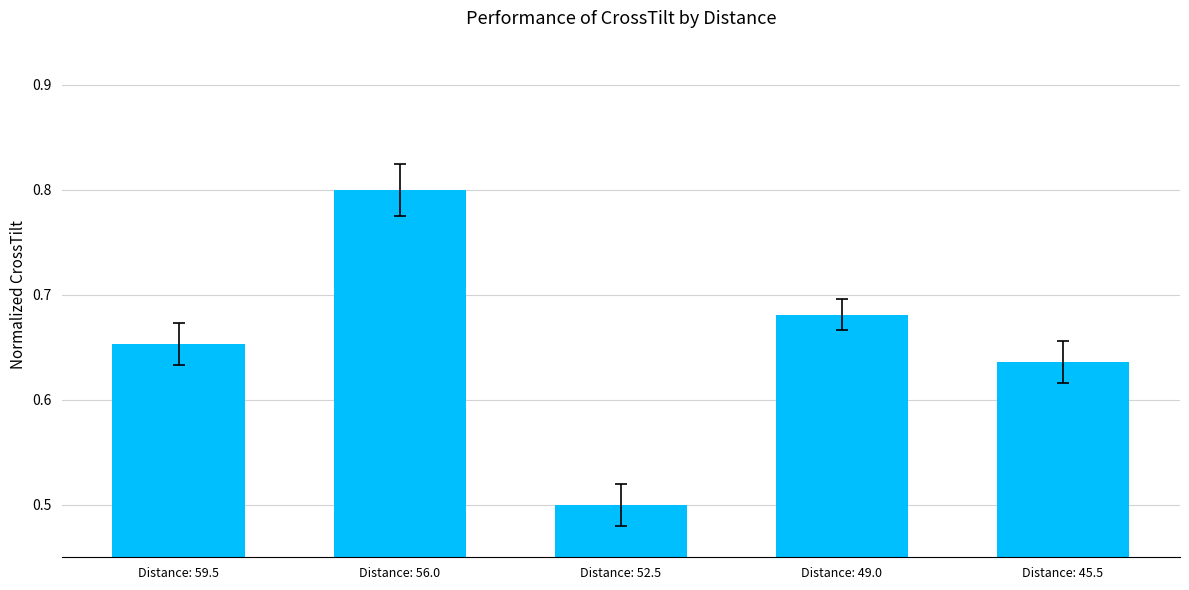

What is the label of the 3rd bar from the left?

Distance: 52.5